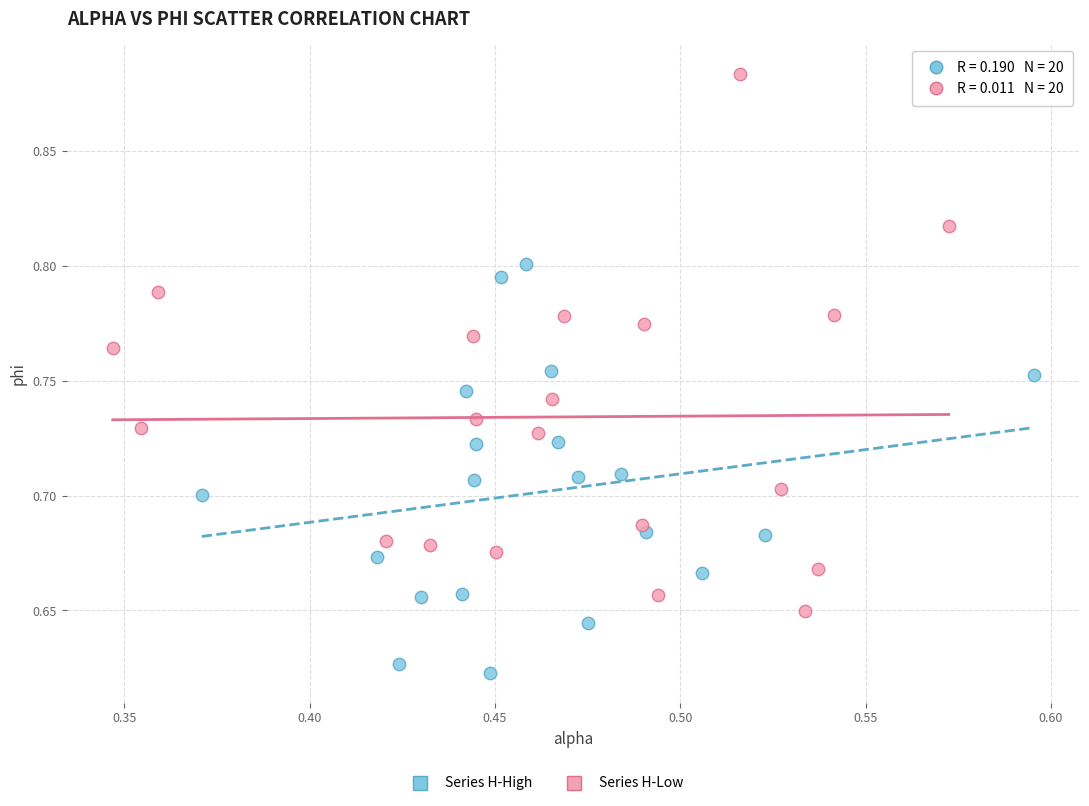

Which series has the largest Y range (max minus min)?

Series H-Low